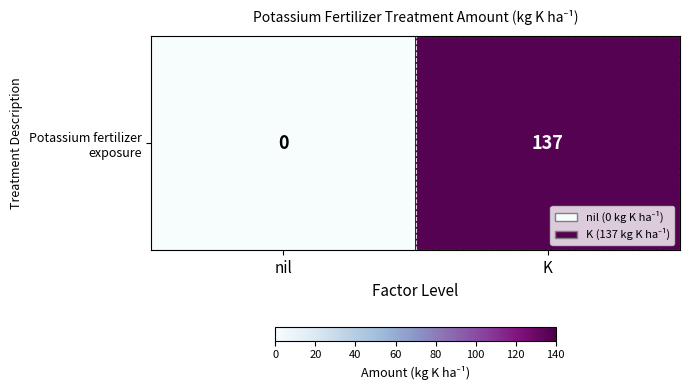

How many values are between 0 and 137?

2